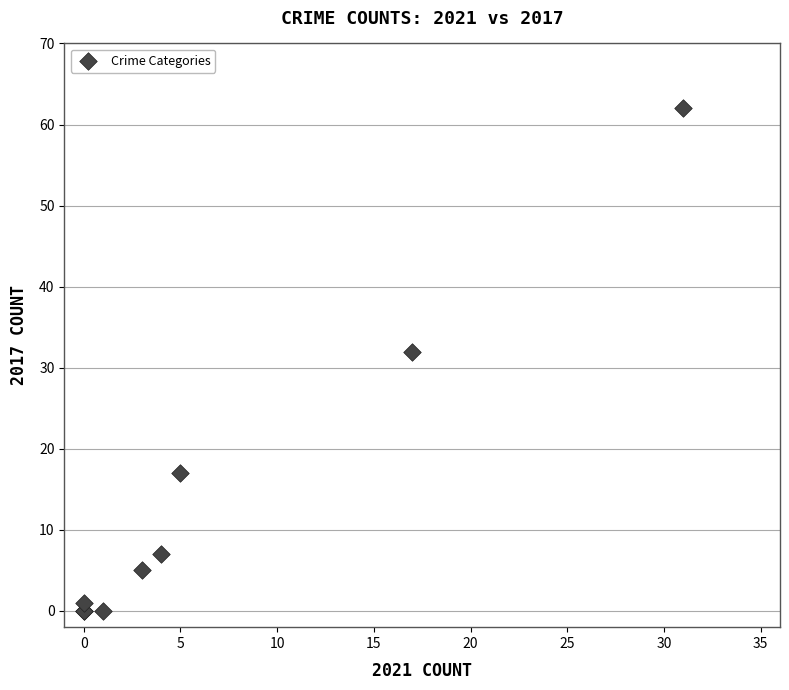

What Y value in the scatter plot is closest to 31?

32